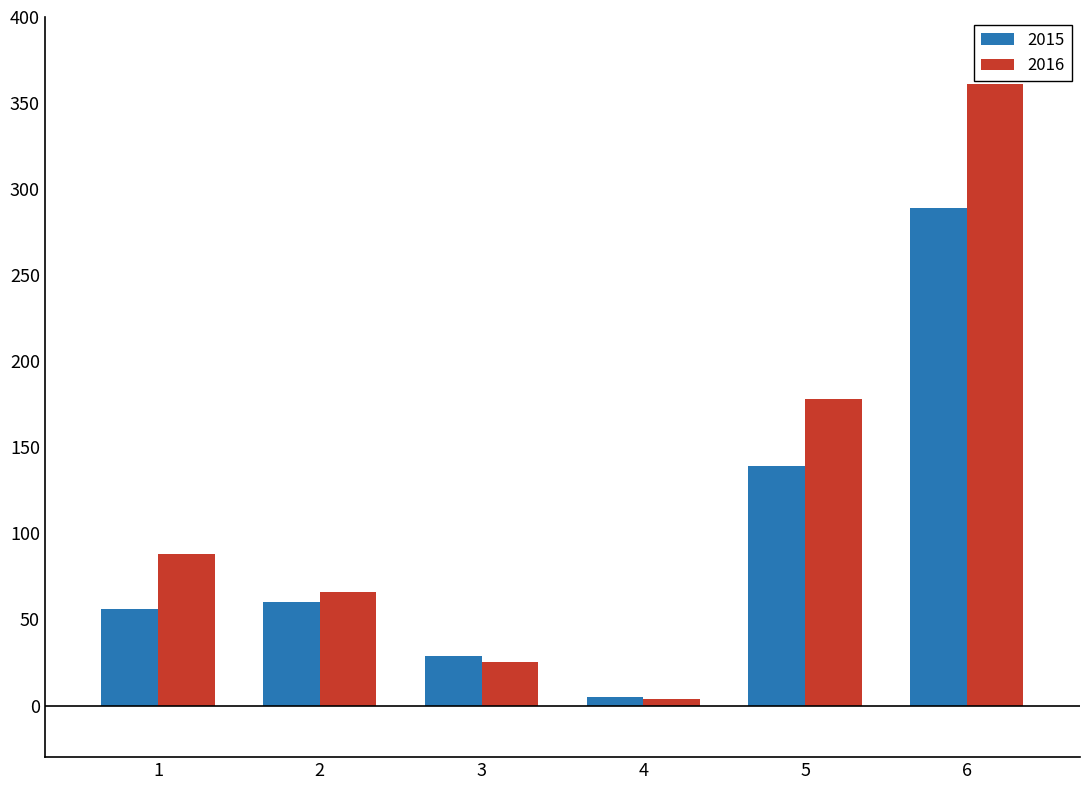

What is the greatest value displayed?

361